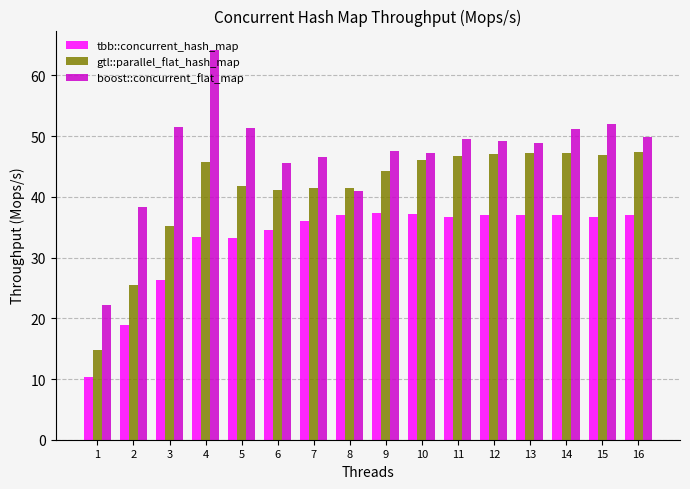

Which category has the highest value in the boost::concurrent_flat_map series?

4